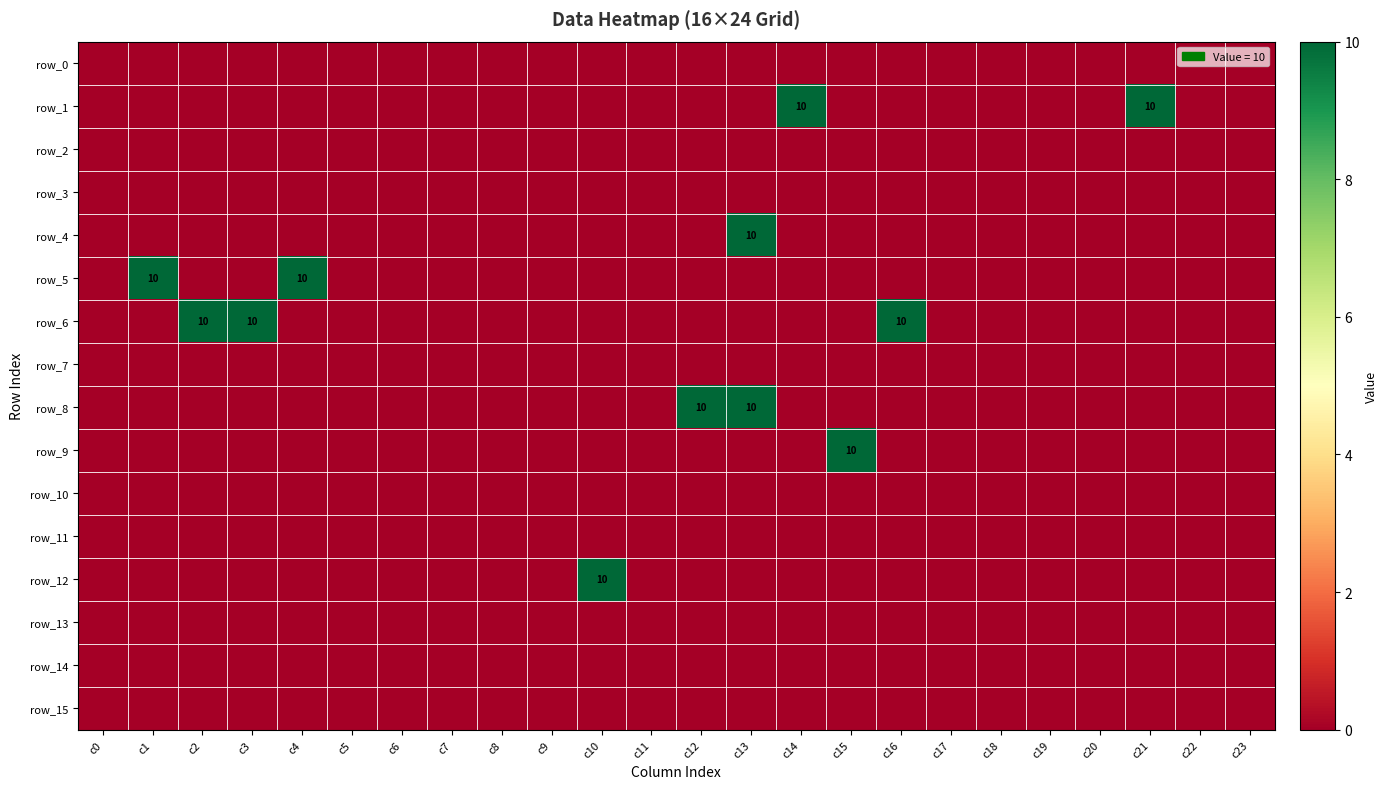

Between c7 and c13, which series saw the biggest shift?

row_4